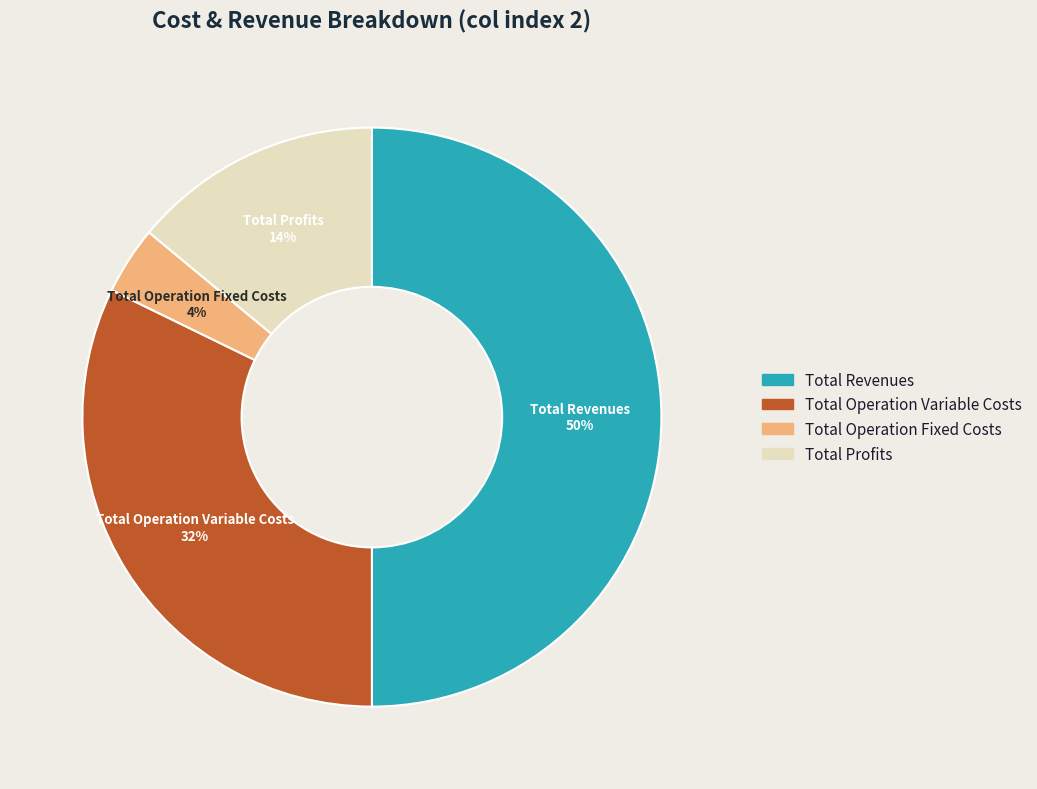

To the nearest percent, what is the average slice percentage?

25%